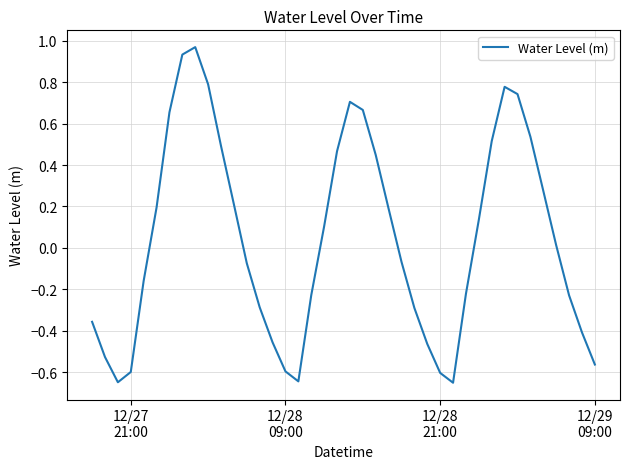

What is the difference between the maximum and minimum values?

1.6